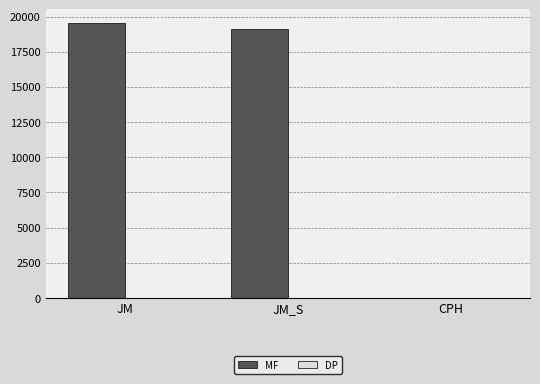

Read the MF value at JM.

19529.0